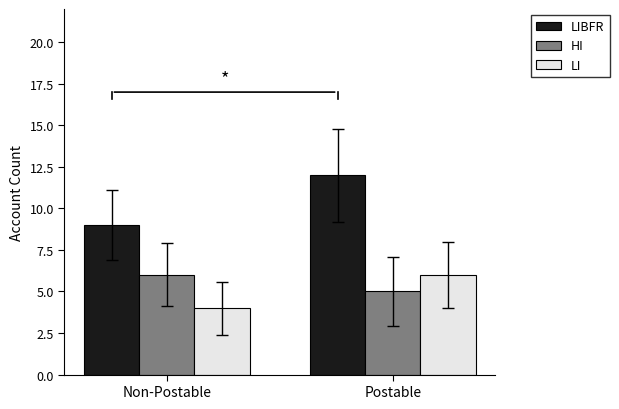

Which series has the widest spread of values?

LIBFR